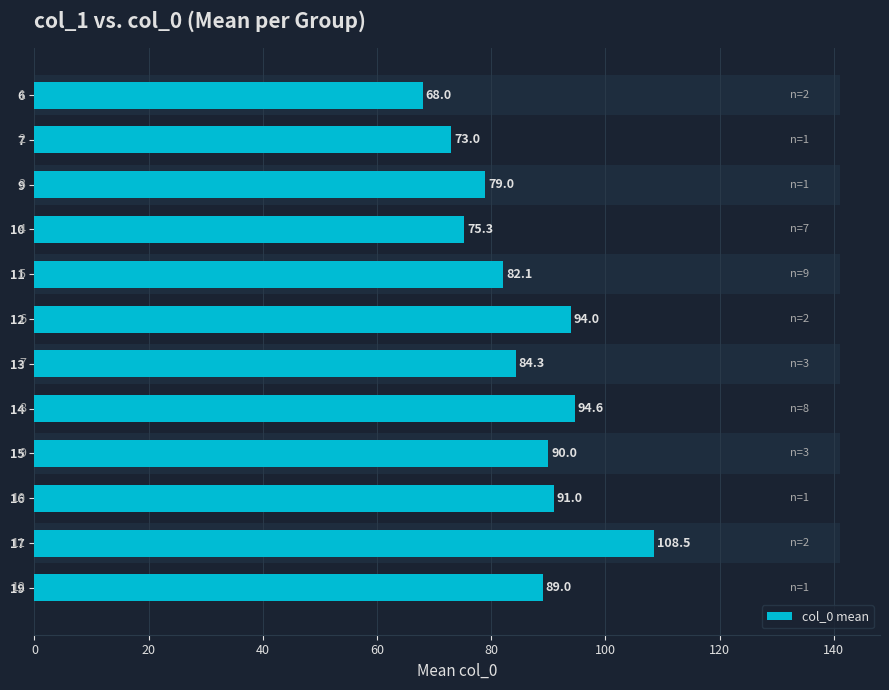

How many series are shown in this chart?

1